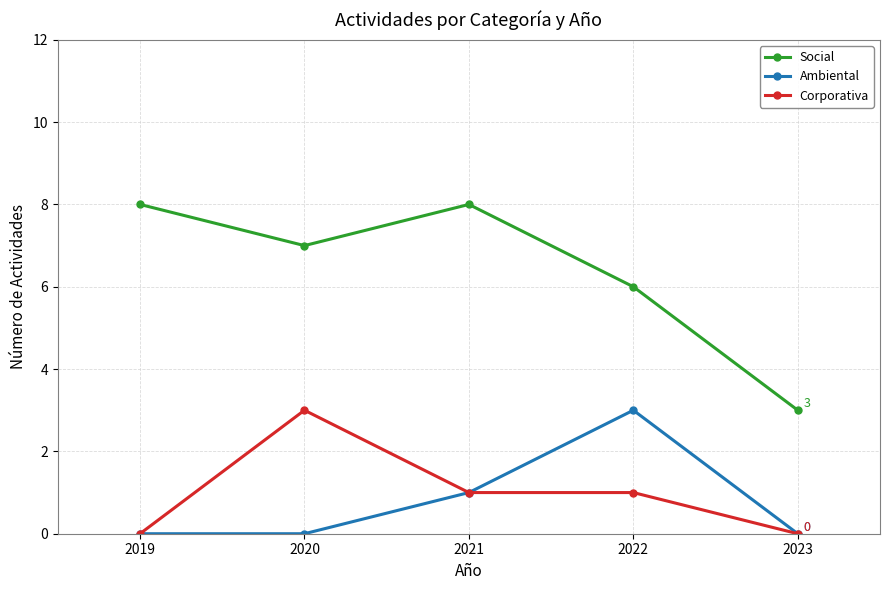

What is the value of the Ambiental point at the 4th from the left?

3